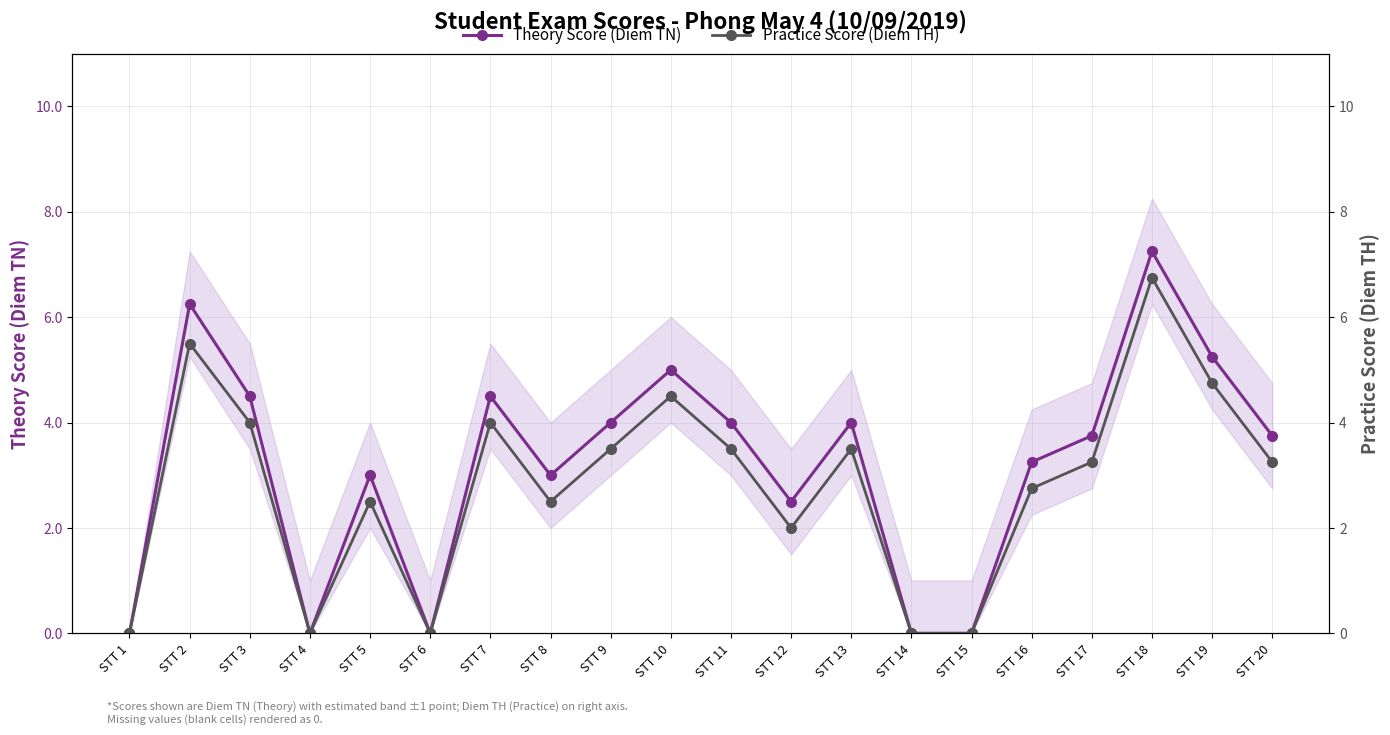

In Practice Score (Diem TH), how many points are lower than both neighbors (excluding endpoints)?

4